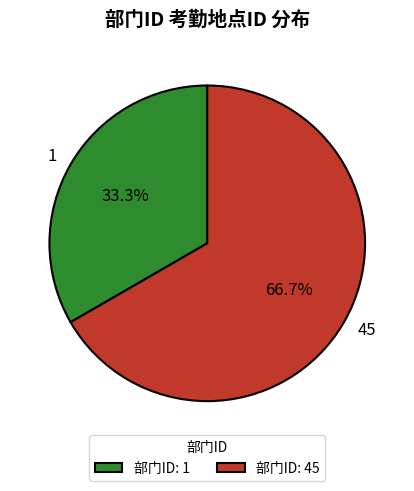

To the nearest percent, what percentage of the pie is 1?

33%